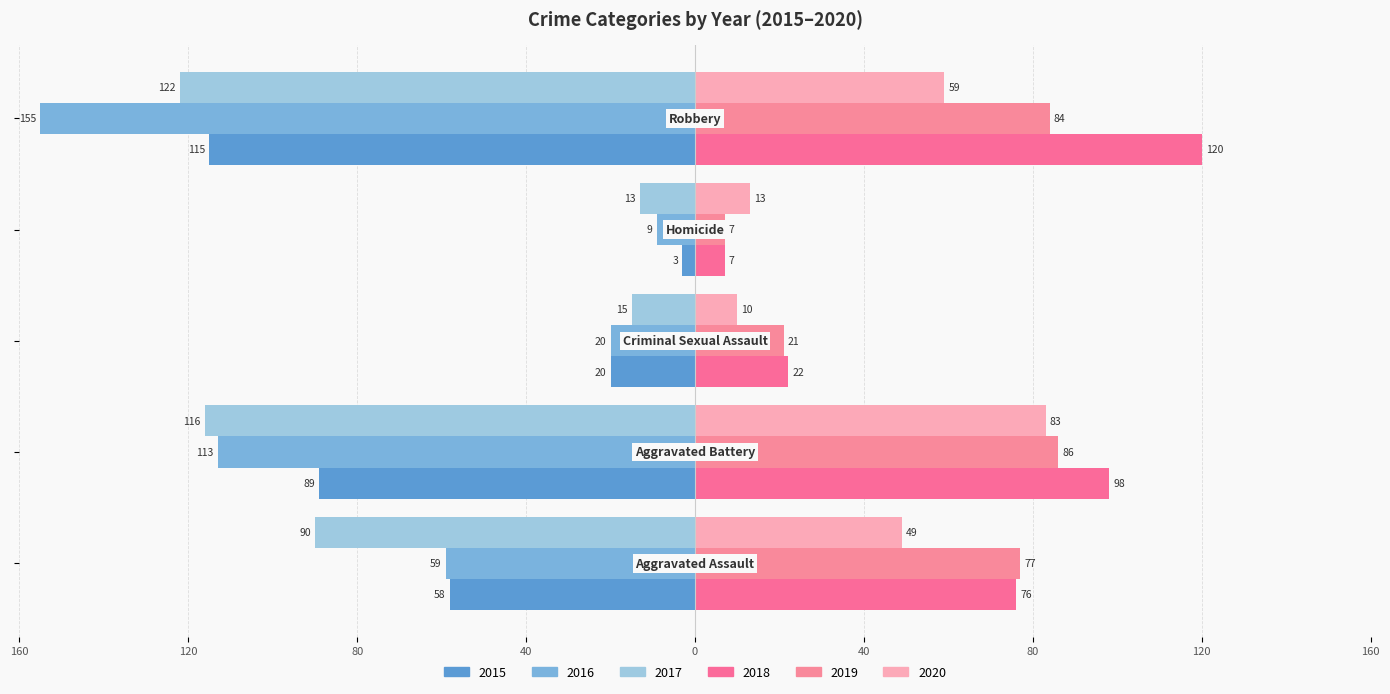

Reading left to right, transcribe all the data shown in this chart.

2015: Aggravated Assault=-58	Aggravated Battery=-89	Criminal Sexual Assault=-20	Homicide=-3	Robbery=-115
2016: Aggravated Assault=-59	Aggravated Battery=-113	Criminal Sexual Assault=-20	Homicide=-9	Robbery=-155
2017: Aggravated Assault=-90	Aggravated Battery=-116	Criminal Sexual Assault=-15	Homicide=-13	Robbery=-122
2018: Aggravated Assault=76	Aggravated Battery=98	Criminal Sexual Assault=22	Homicide=7	Robbery=120
2019: Aggravated Assault=77	Aggravated Battery=86	Criminal Sexual Assault=21	Homicide=7	Robbery=84
2020: Aggravated Assault=49	Aggravated Battery=83	Criminal Sexual Assault=10	Homicide=13	Robbery=59